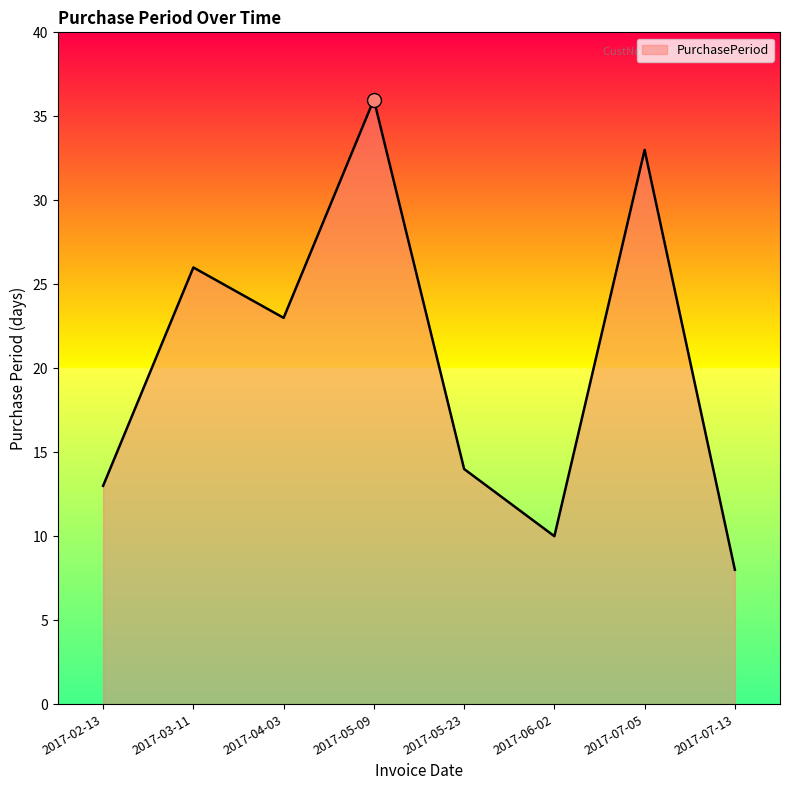

How many categories are shown in the chart?

8